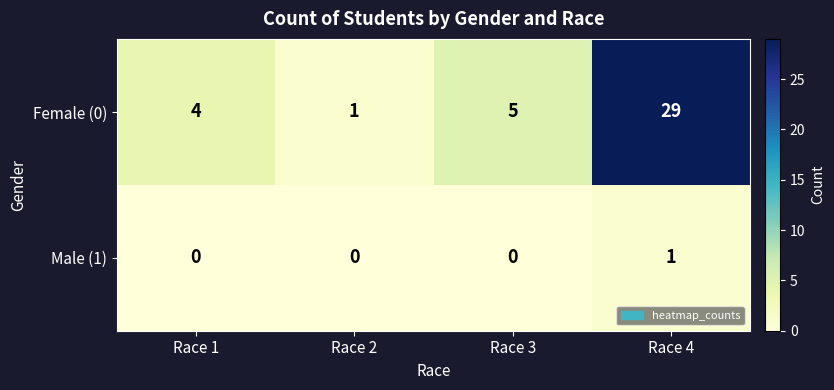

Is it true that Male (1) equals 0 at Race 2?

True